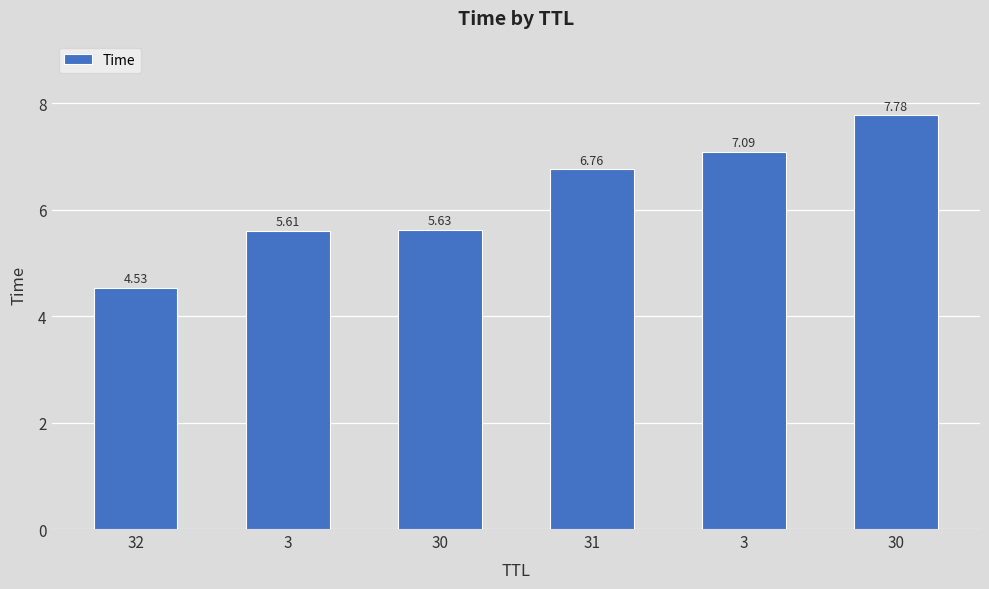

What is the value of the 1st bar from the left?

4.5